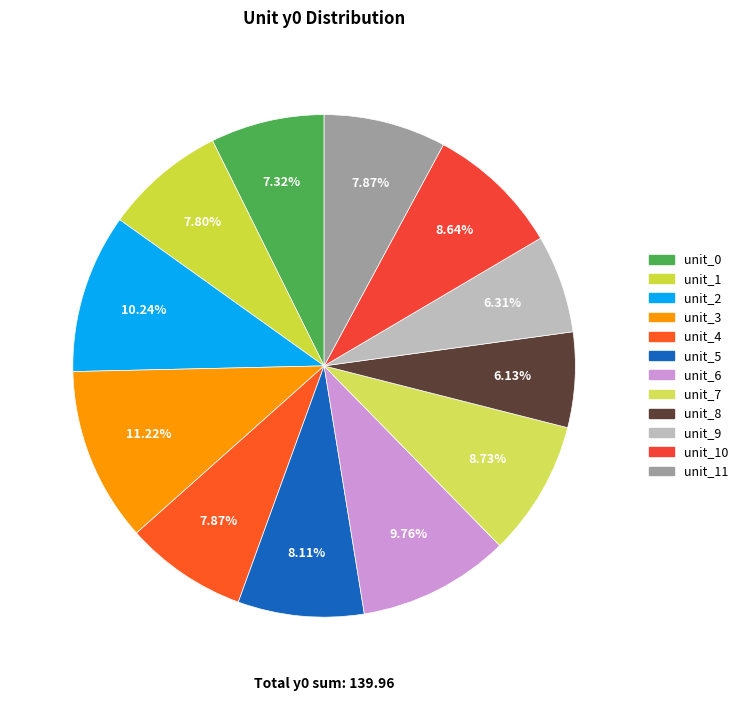

Does unit_8 represent more than half of the total?

No